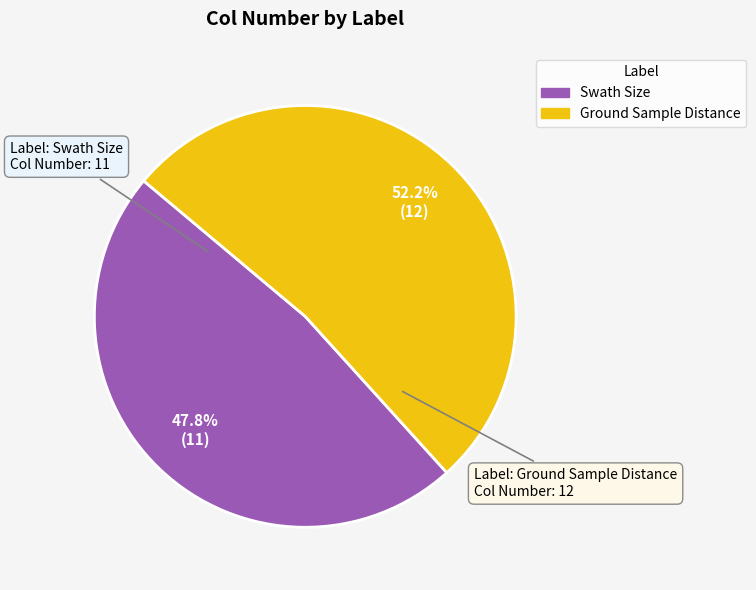

How many slices are in this pie chart?

2